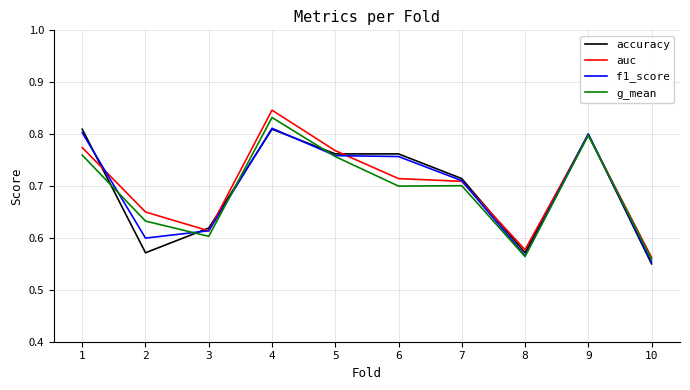

Which category has the lowest value in the accuracy series?

10